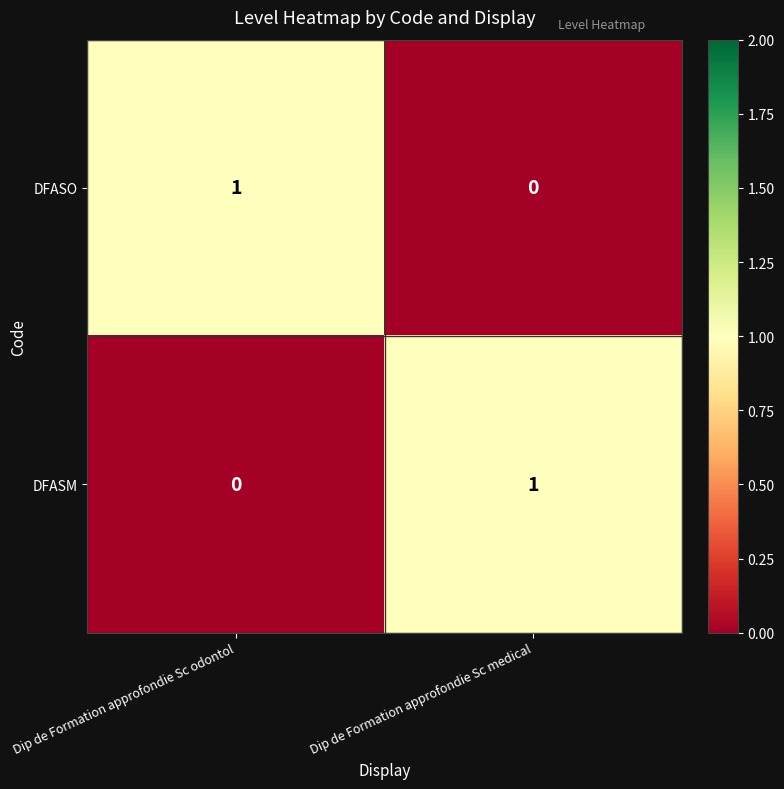

At which label does DFASO reach its minimum?

Dip de Formation approfondie Sc medical